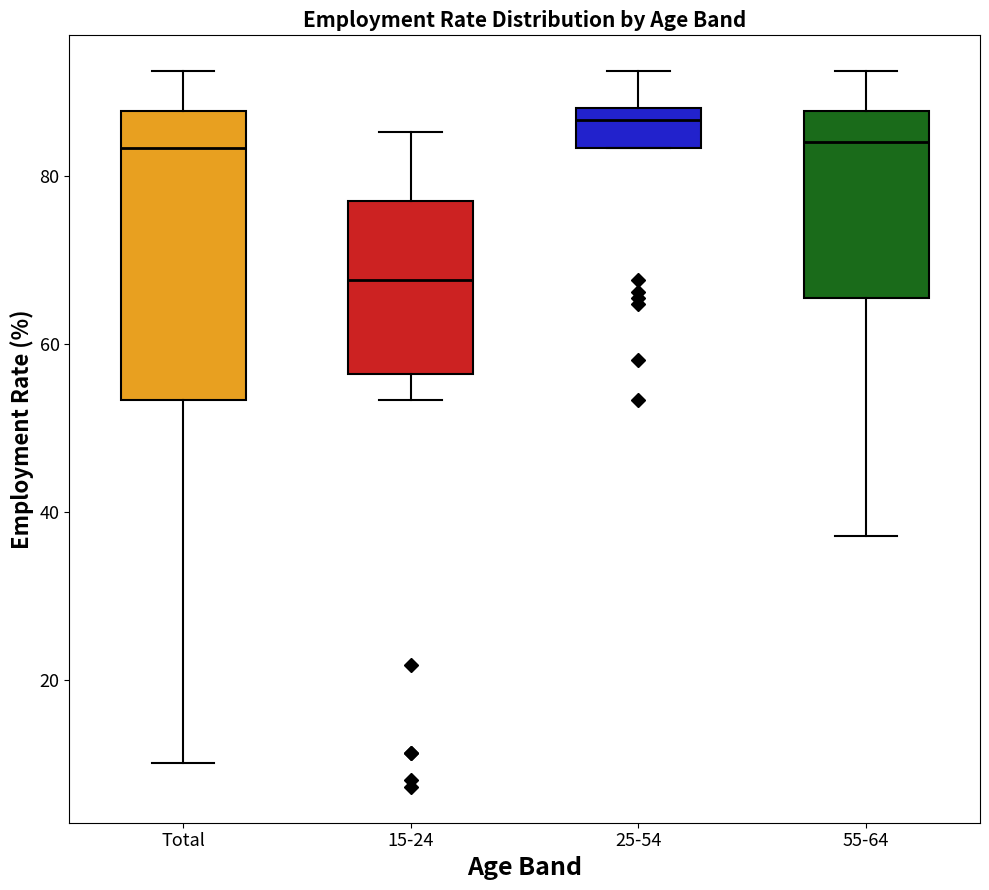

Which box's median line is the lowest?

15-24